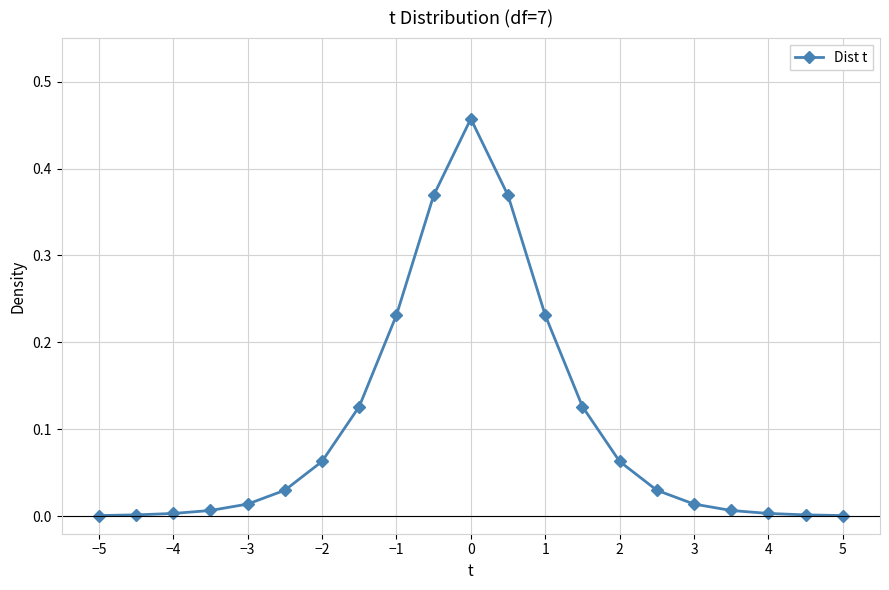

True or false: there are more than 0 points higher than both neighbors.

True